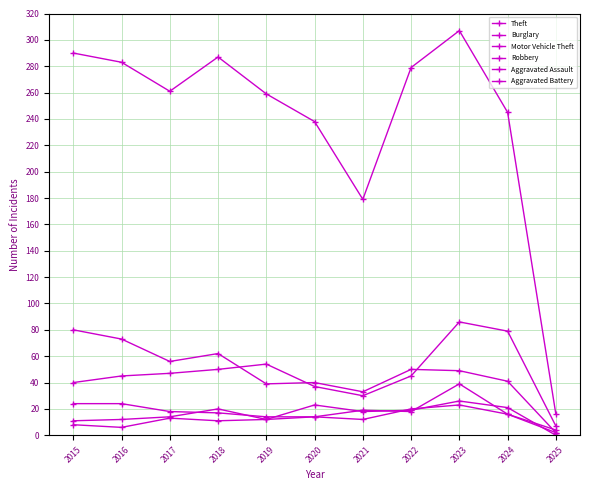

Reading left to right, extract all data points from this chart.

Theft: 2015=290	2016=283	2017=261	2018=287	2019=259	2020=238	2021=179	2022=279	2023=307	2024=245	2025=16
Burglary: 2015=80	2016=73	2017=56	2018=62	2019=39	2020=40	2021=33	2022=50	2023=49	2024=41	2025=2
Motor Vehicle Theft: 2015=40	2016=45	2017=47	2018=50	2019=54	2020=37	2021=30	2022=45	2023=86	2024=79	2025=7
Robbery: 2015=24	2016=24	2017=18	2018=17	2019=14	2020=14	2021=19	2022=18	2023=39	2024=16	2025=4
Aggravated Assault: 2015=11	2016=12	2017=14	2018=20	2019=12	2020=23	2021=18	2022=19	2023=26	2024=21	2025=0
Aggravated Battery: 2015=8	2016=6	2017=13	2018=11	2019=12	2020=14	2021=12	2022=20	2023=23	2024=16	2025=2